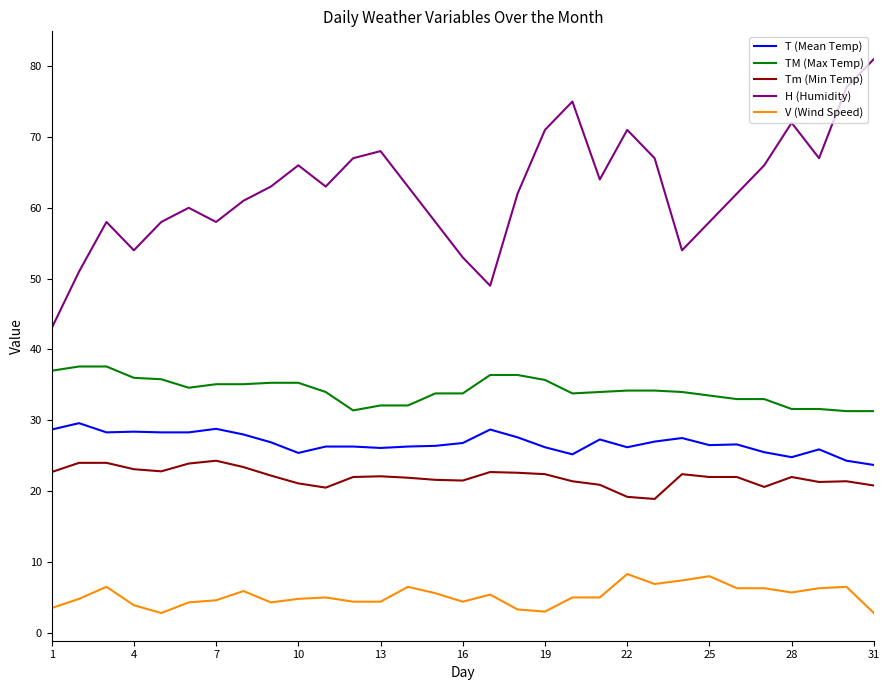

How many distinct data groups are displayed?

5